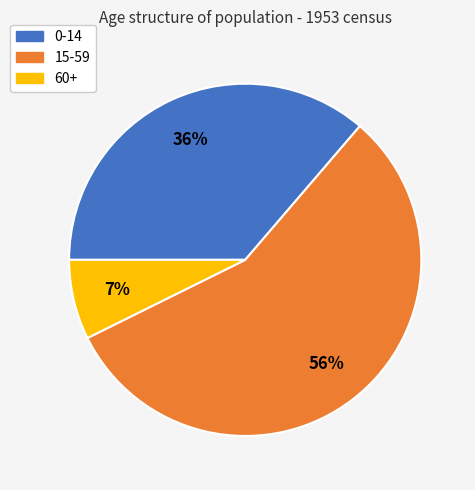

Is there any slice that represents more than half of the pie?

Yes